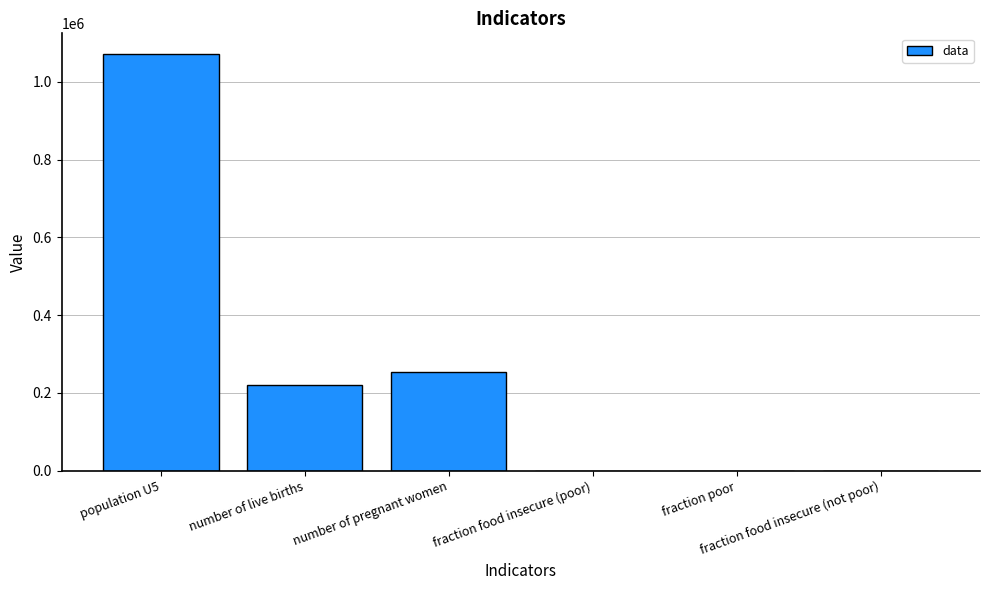

What is the maximum value shown in the chart?

1071447.3